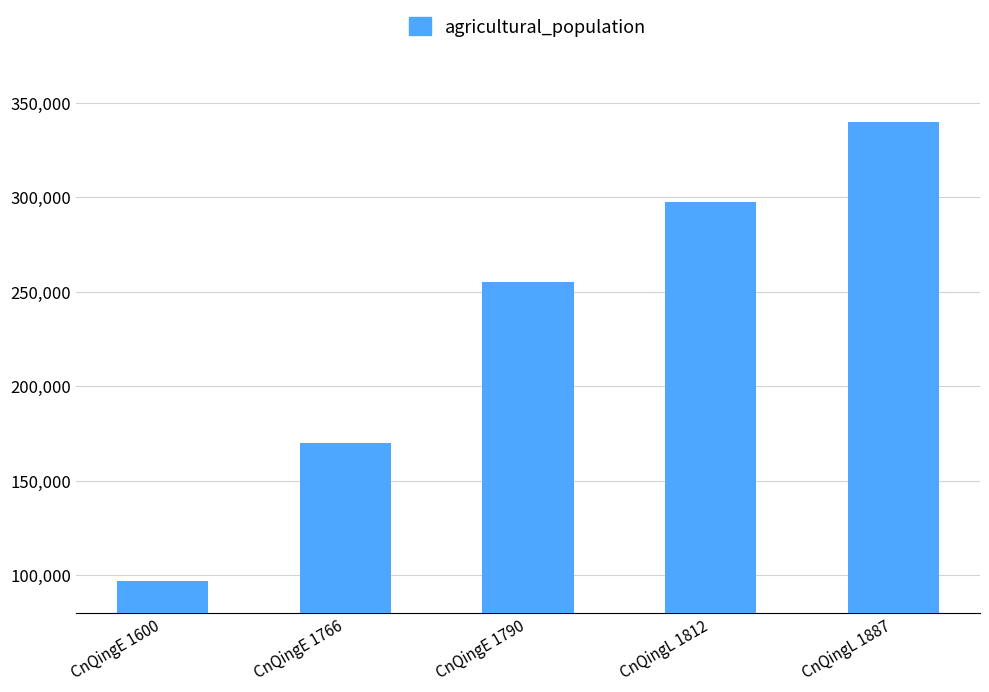

Reading left to right, list all the values displayed in this chart.

97200	170000	255000	297500	340000